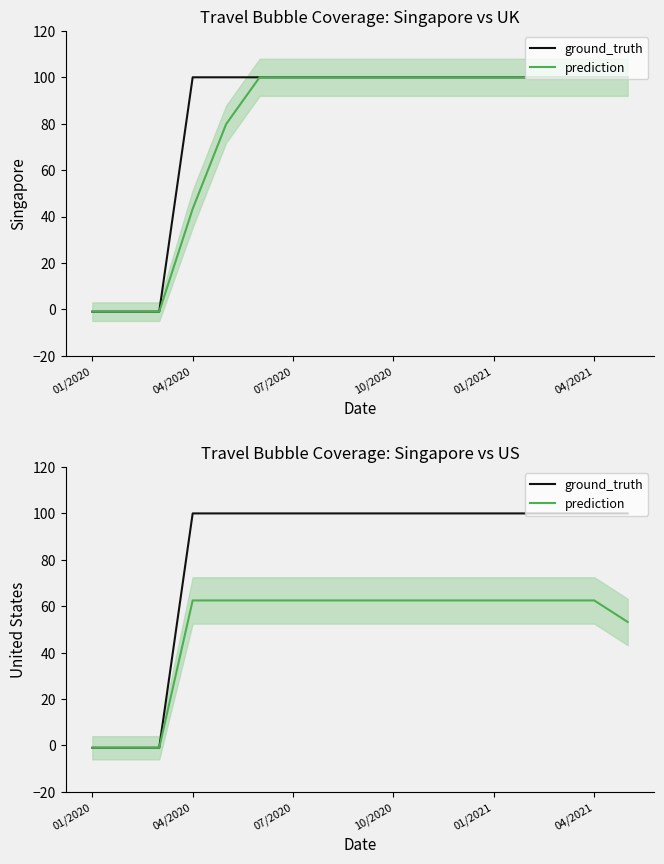

Between 01/2020 and 01/2021, which series saw the biggest shift?

ground_truth